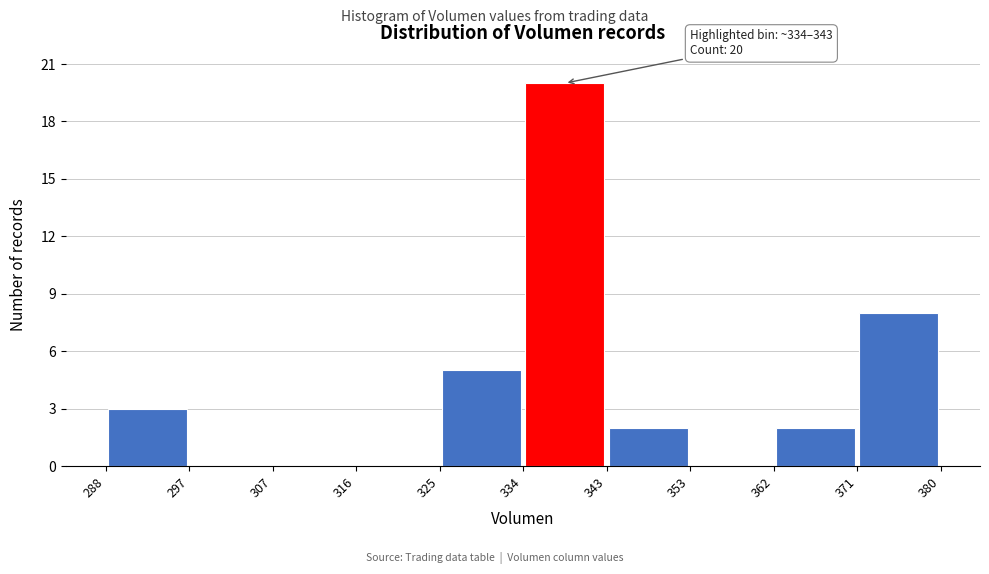

Over which range of the x-axis is the bar tallest?

334 to 343